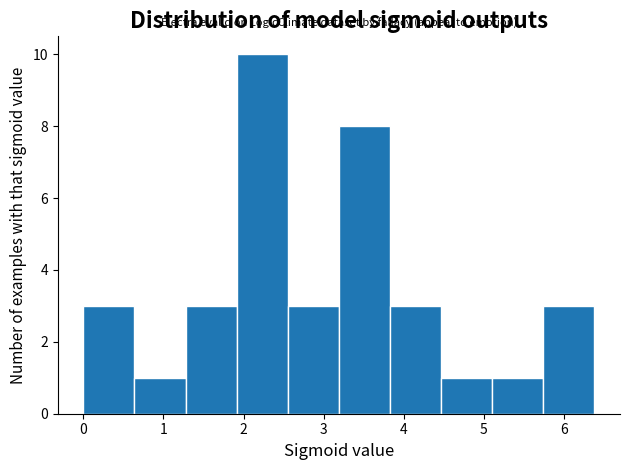

Reading left to right, transcribe this chart: for each bar, give the range it covers on the x-axis and its height. Neither the bar edges nor the heights are printed on the chart, so give them approximately, as read against the axes.

0.0 to 0.6: 3
0.6 to 1.3: 1
1.3 to 1.9: 3
1.9 to 2.6: 10
2.6 to 3.2: 3
3.2 to 3.8: 8
3.8 to 4.5: 3
4.5 to 5.1: 1
5.1 to 5.7: 1
5.7 to 6.4: 3